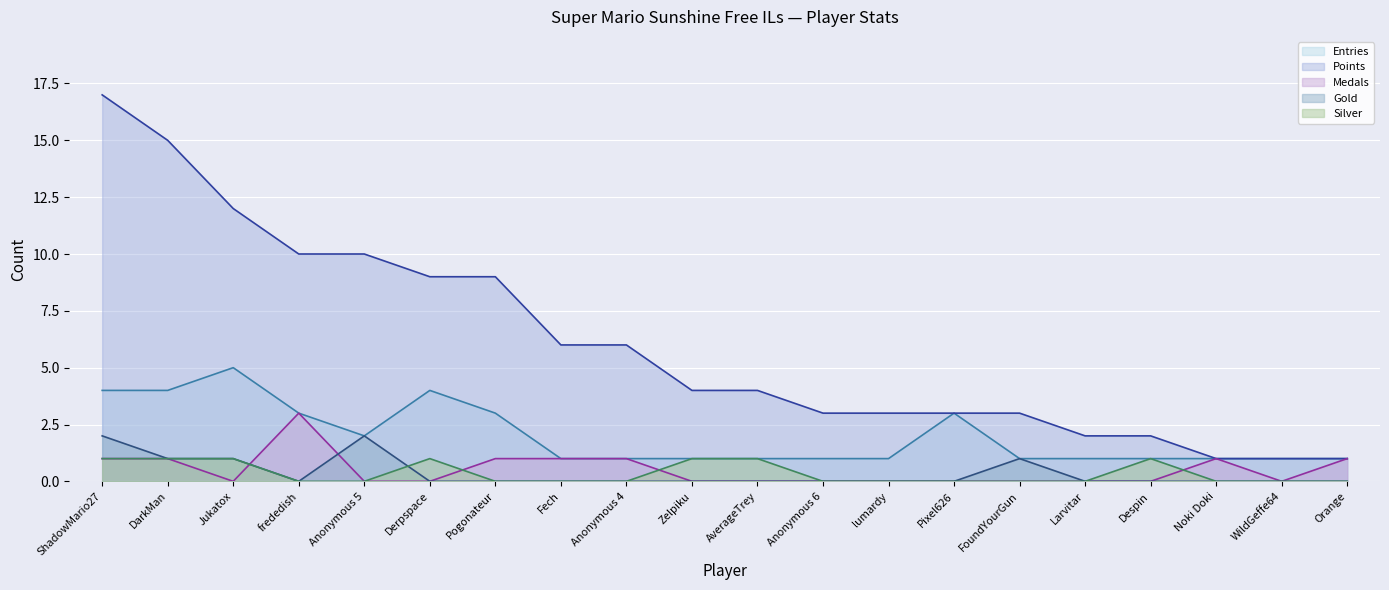

Reading left to right, transcribe all the data shown in this chart.

Entries (line): ShadowMario27=4	DarkMan=4	Jukatox=5	frededish=3	Anonymous 5=2	Derpspace=4	Pogonateur=3	Fech=1	Anonymous 4=1	Zelpiku=1	AverageTrey=1	Anonymous 6=1	lumardy=1	Pixel626=3	FoundYourGun=1	Larvitar=1	Despin=1	Noki Doki=1	WildGeffe64=1	Orange=1
Points (line): ShadowMario27=17	DarkMan=15	Jukatox=12	frededish=10	Anonymous 5=10	Derpspace=9	Pogonateur=9	Fech=6	Anonymous 4=6	Zelpiku=4	AverageTrey=4	Anonymous 6=3	lumardy=3	Pixel626=3	FoundYourGun=3	Larvitar=2	Despin=2	Noki Doki=1	WildGeffe64=1	Orange=1
Medals (line): ShadowMario27=1	DarkMan=1	Jukatox=0	frededish=3	Anonymous 5=0	Derpspace=0	Pogonateur=1	Fech=1	Anonymous 4=1	Zelpiku=0	AverageTrey=0	Anonymous 6=0	lumardy=0	Pixel626=0	FoundYourGun=0	Larvitar=0	Despin=0	Noki Doki=1	WildGeffe64=0	Orange=1
Gold (line): ShadowMario27=2	DarkMan=1	Jukatox=1	frededish=0	Anonymous 5=2	Derpspace=0	Pogonateur=0	Fech=0	Anonymous 4=0	Zelpiku=0	AverageTrey=0	Anonymous 6=0	lumardy=0	Pixel626=0	FoundYourGun=1	Larvitar=0	Despin=0	Noki Doki=0	WildGeffe64=0	Orange=0
Silver (line): ShadowMario27=1	DarkMan=1	Jukatox=1	frededish=0	Anonymous 5=0	Derpspace=1	Pogonateur=0	Fech=0	Anonymous 4=0	Zelpiku=1	AverageTrey=1	Anonymous 6=0	lumardy=0	Pixel626=0	FoundYourGun=0	Larvitar=0	Despin=1	Noki Doki=0	WildGeffe64=0	Orange=0